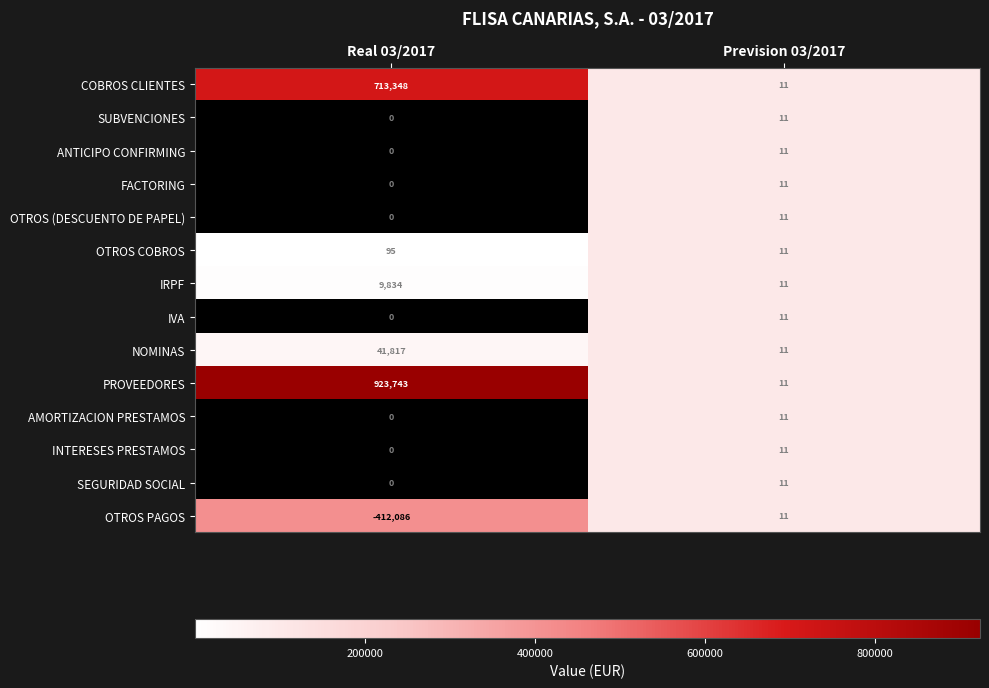

Which series has the widest spread of values?

PROVEEDORES